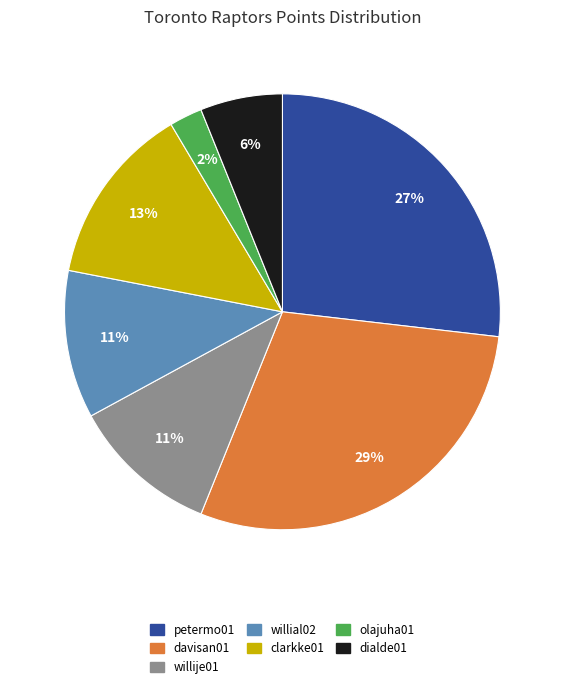

To the nearest percent, what is the average slice percentage?

14%